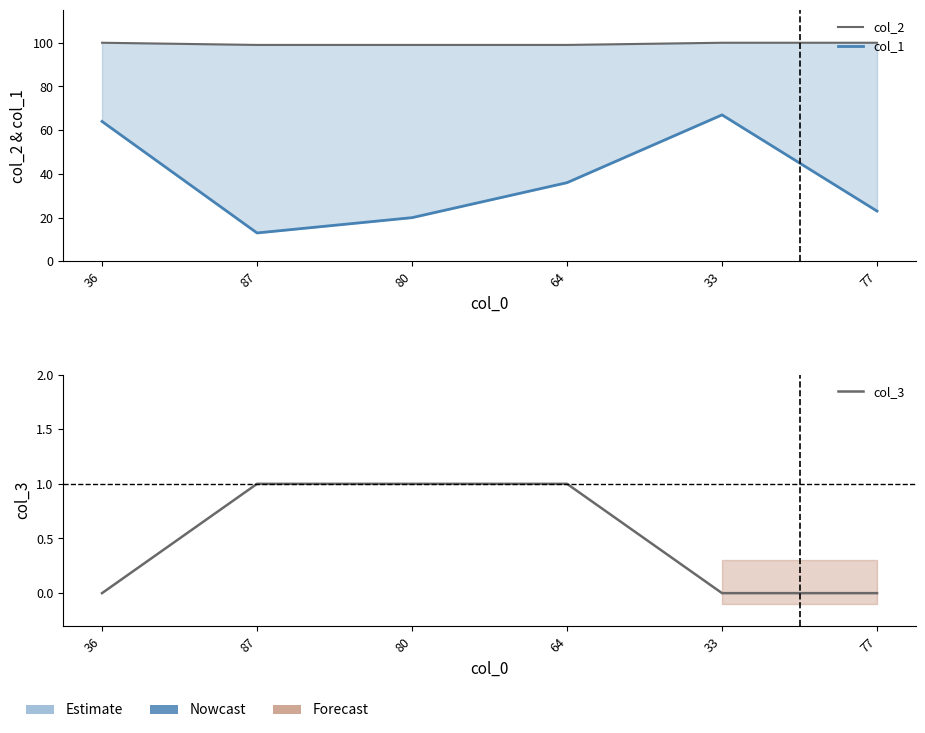

Reading left to right, transcribe all the data shown in this chart.

col_2: 36=100	87=99	80=99	64=99	33=100	77=100
col_1: 36=64	87=13	80=20	64=36	33=67	77=23
col_3: 36=0	87=1	80=1	64=1	33=0	77=0